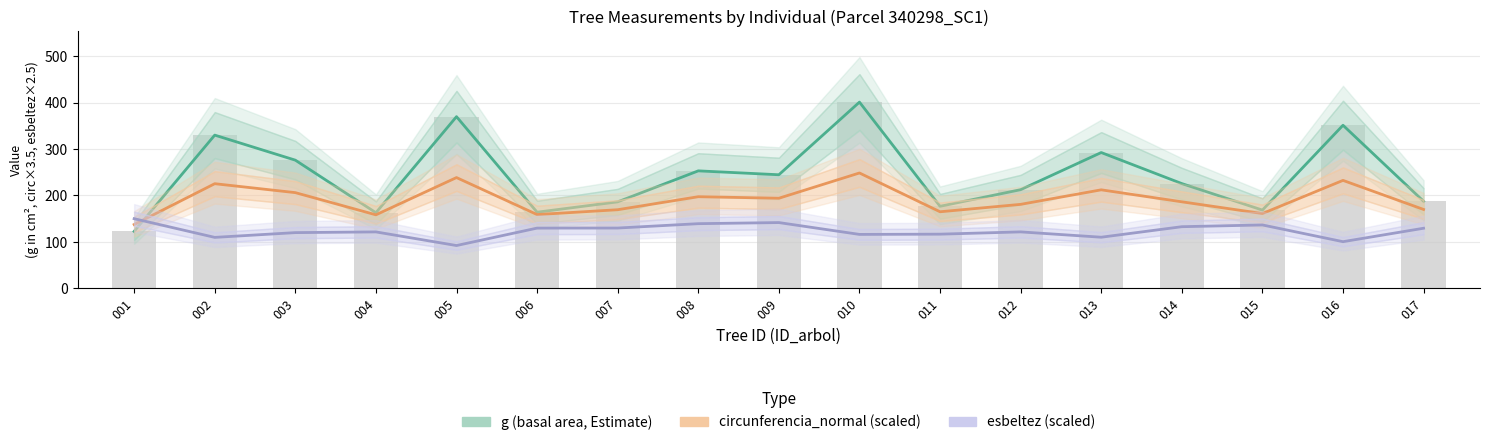

Reading left to right, extract all data points from this chart.

g (basal area, Estimate): 122.7	330.1	276.1	162.9	369.8	164.0	186.3	253.1	244.7	401.1	176.7	212.5	292.6	225.7	168.6	351.3	187.5
circunferencia_normal (scaled): 137.4	225.4	206.2	158.3	238.6	158.9	169.3	197.4	194.1	248.5	164.9	180.9	212.2	186.4	161.1	232.5	169.9
esbeltez (scaled): 150.0	109.8	120.0	121.5	92.2	129.8	129.9	139.3	141.6	116.2	116.7	121.6	110.1	132.8	136.5	100.5	129.4